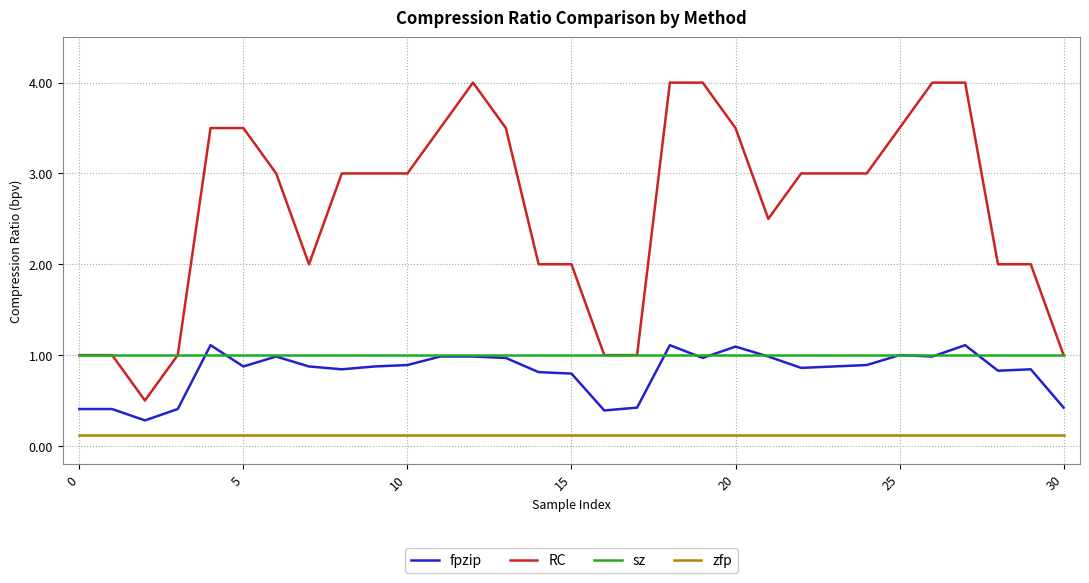

List the series in order of their peak value, highest first.

RC, fpzip, sz, zfp